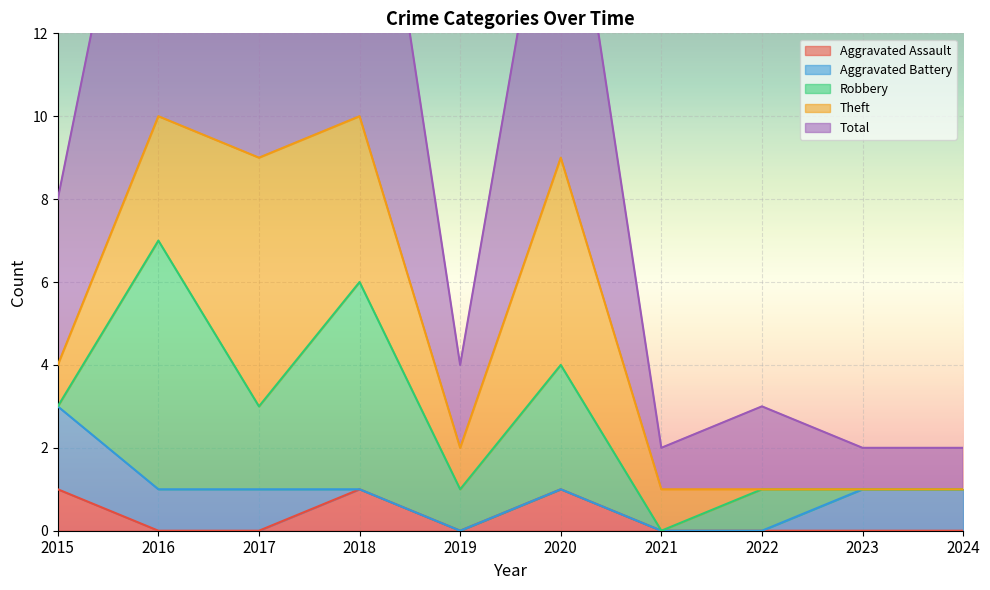

The value of Aggravated Assault at 2019 is 0. True or false?

True